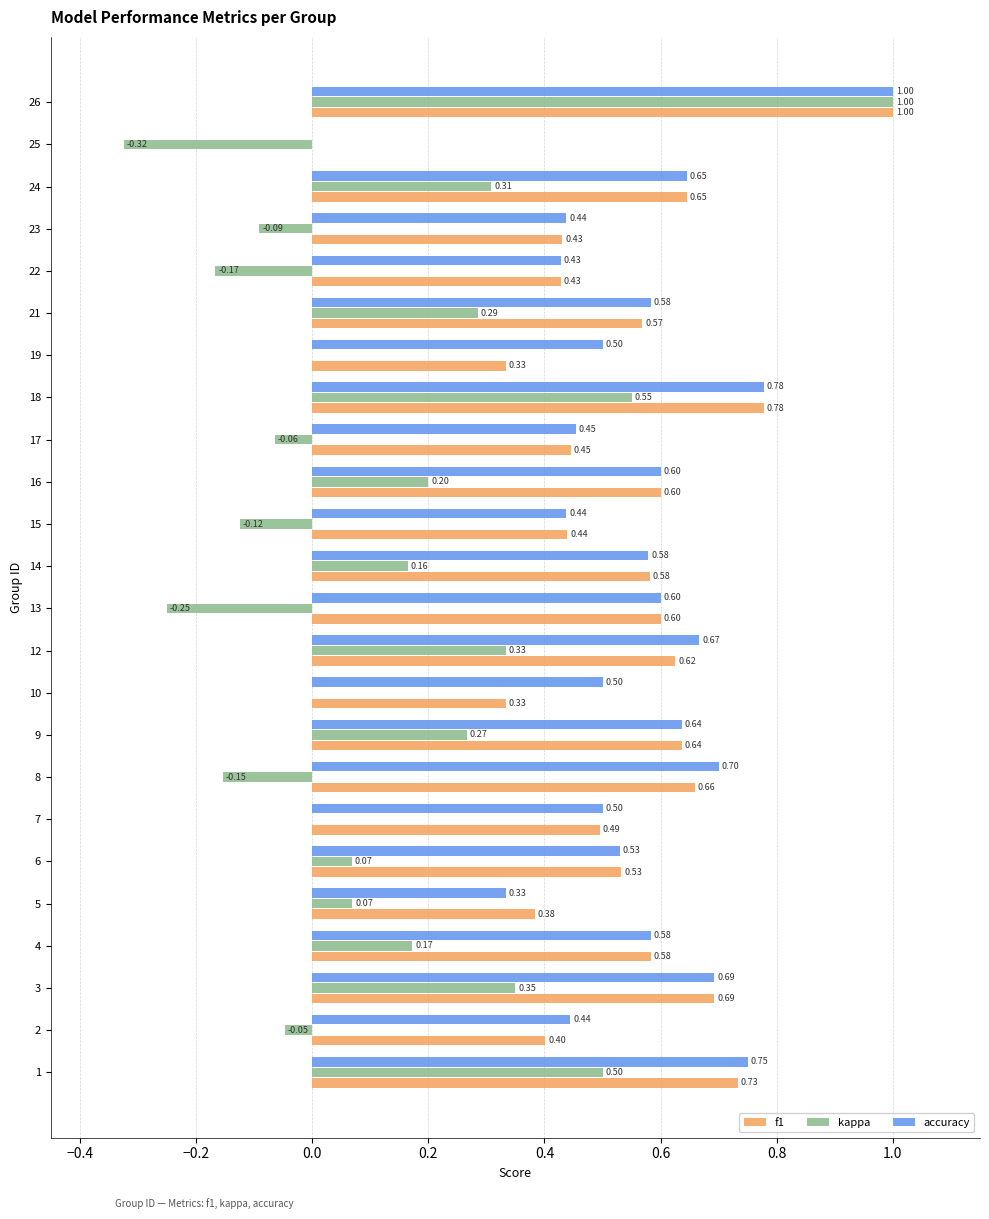

Count the f1 values in the range 0 to 1.

24